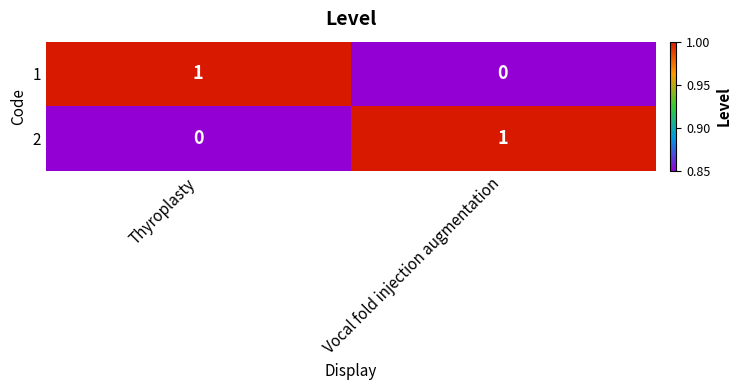

At Vocal fold injection augmentation, list the series in order from smallest to largest.

1, 2